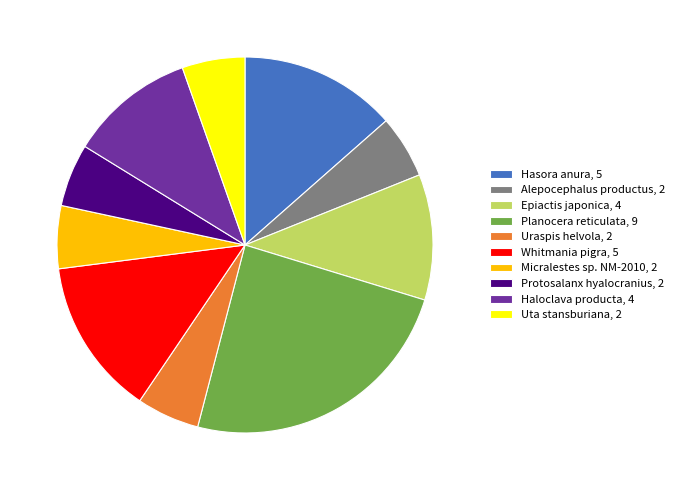

Do Hasora anura, 5 and Epiactis japonica, 4 together represent more than half of the pie?

No